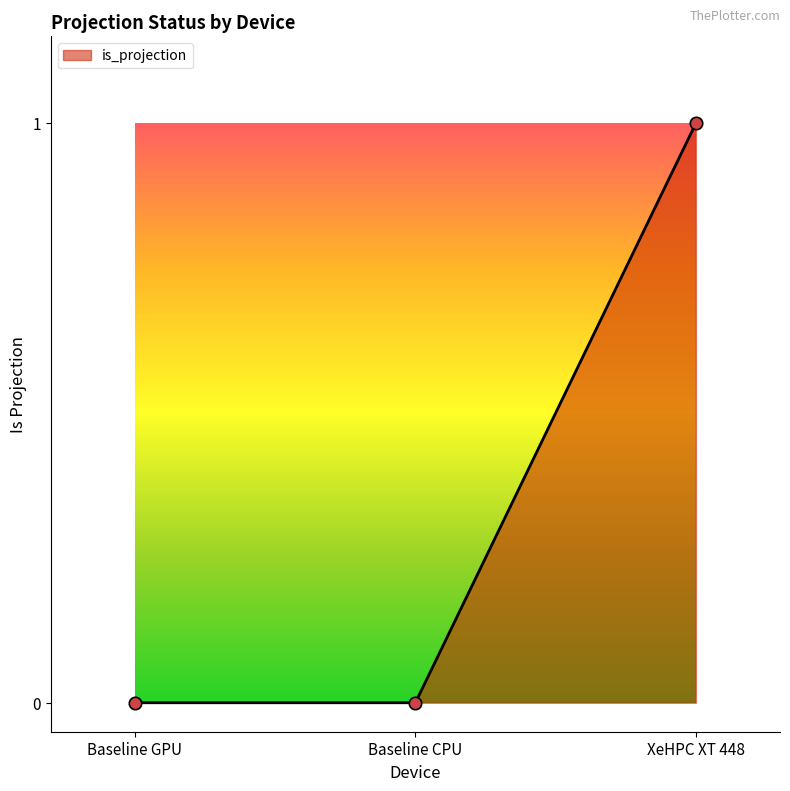

What is the change in value from Baseline CPU to XeHPC XT 448?

+1